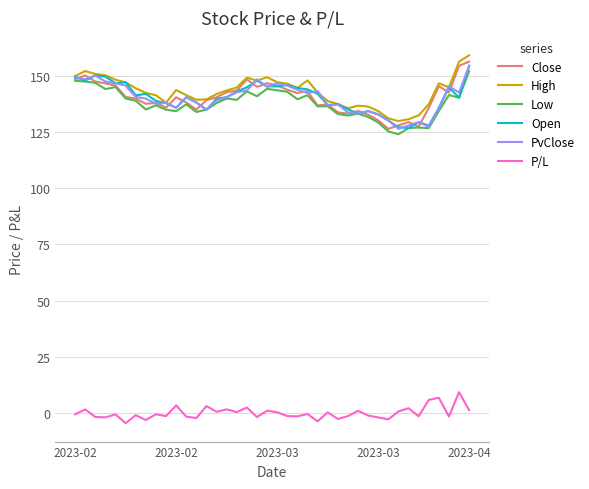

True or false: P/L and High intersect in this chart.

False